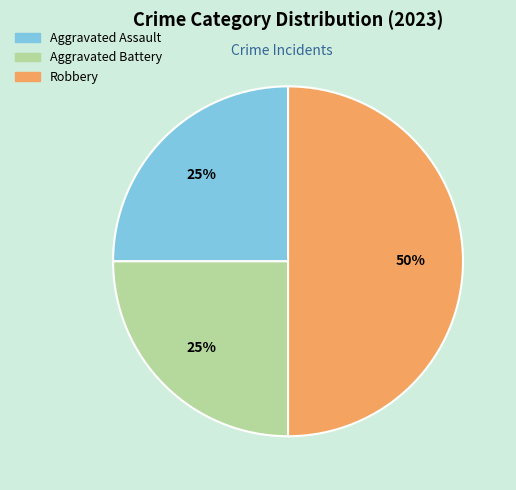

Does Aggravated Battery represent more than half of the total?

No